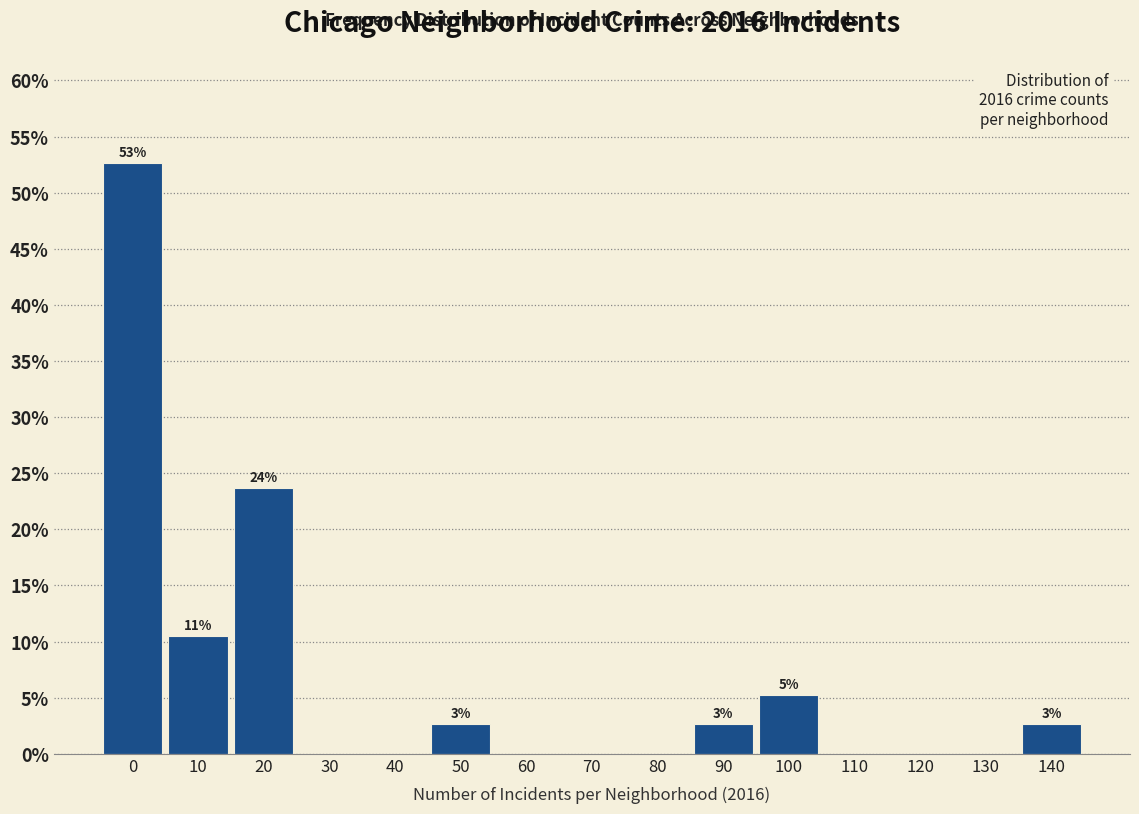

Reading right to left, list all the values displayed in this chart.

140=2.6	130=0.0	120=0.0	110=0.0	100=5.3	90=2.6	80=0.0	70=0.0	60=0.0	50=2.6	40=0.0	30=0.0	20=23.7	10=10.5	0=52.6